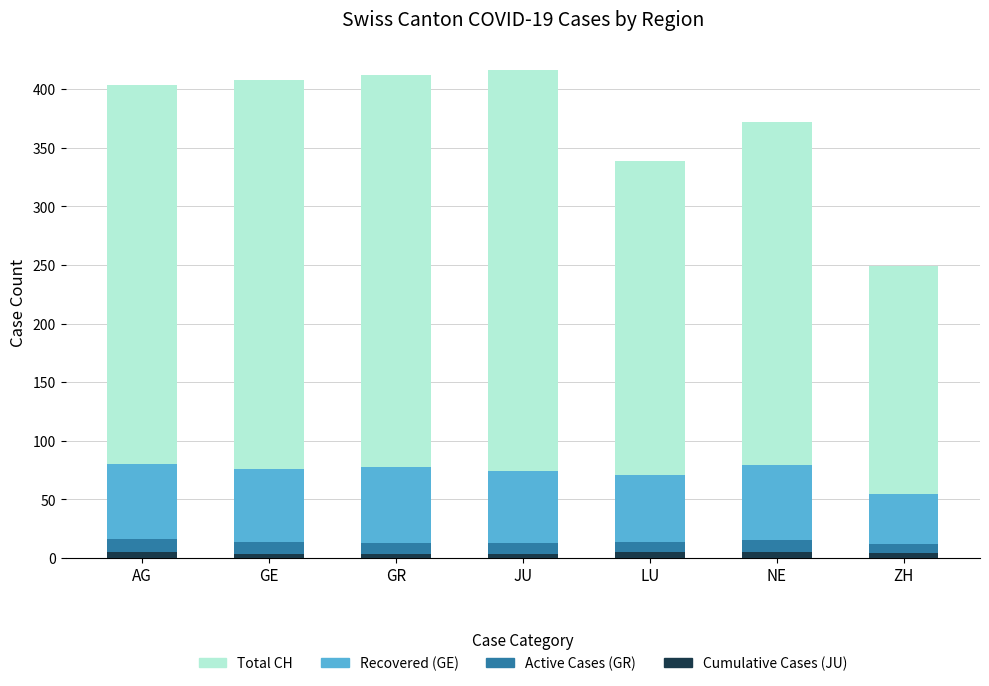

Does the chart contain any negative values?

No